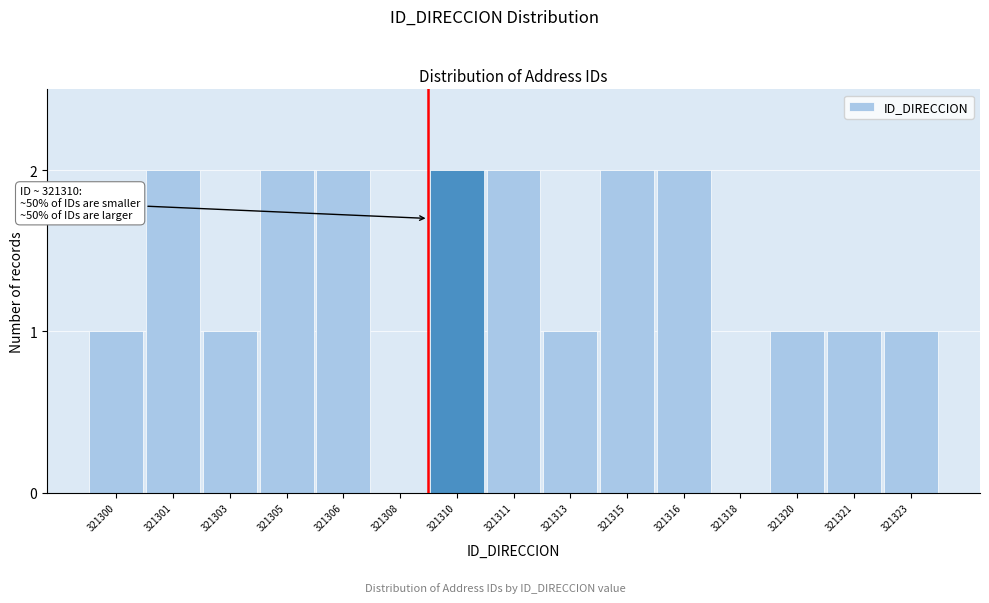

Reading right to left, list all the values displayed in this chart.

321323=1	321321=1	321320=1	321318=0	321316=2	321315=2	321313=1	321311=2	321310=2	321308=0	321306=2	321305=2	321303=1	321301=2	321300=1